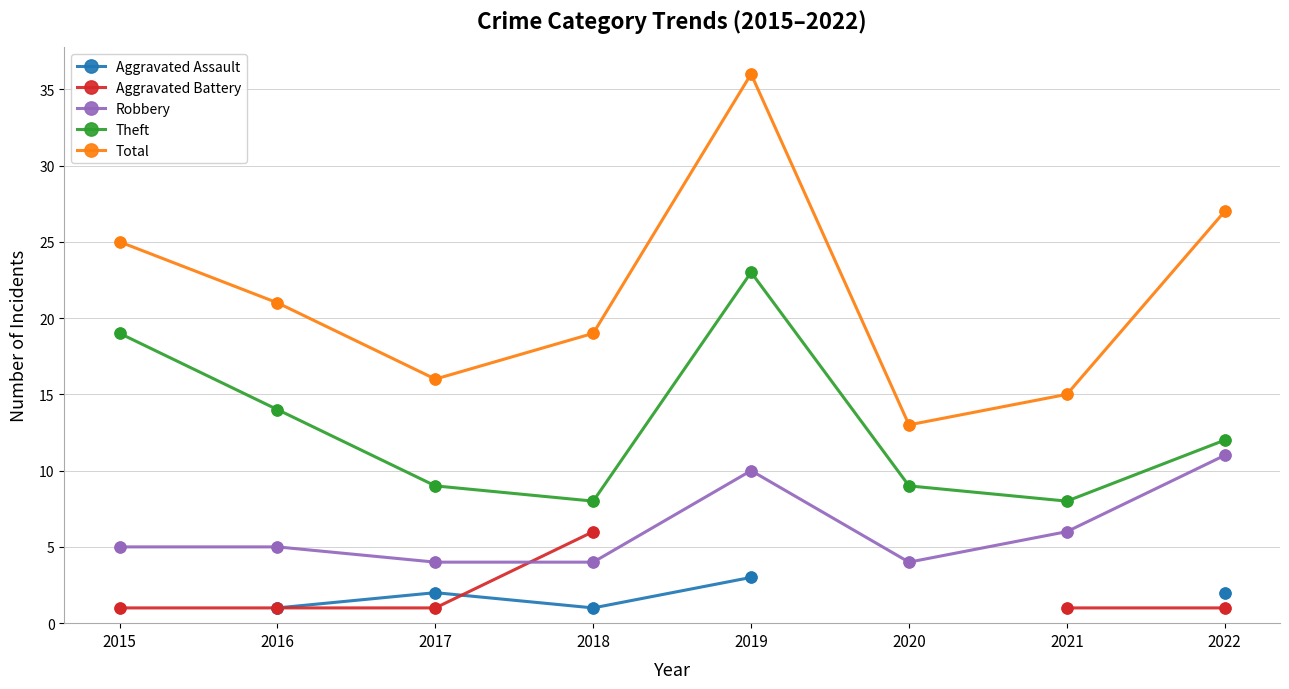

At which category is the sum across all series the highest?

2022